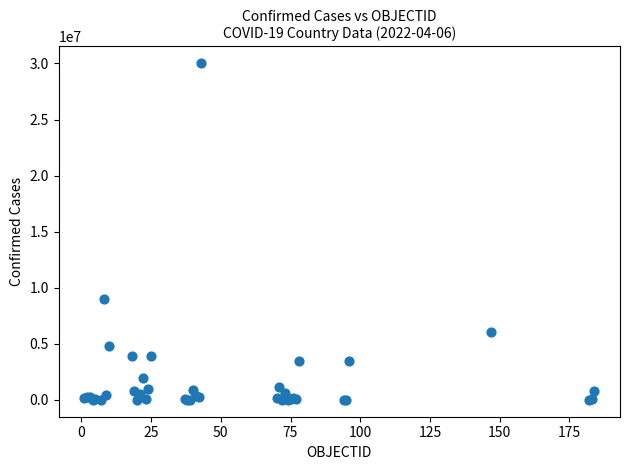

What Y value in the scatter plot is closest to 15011352?

9045326